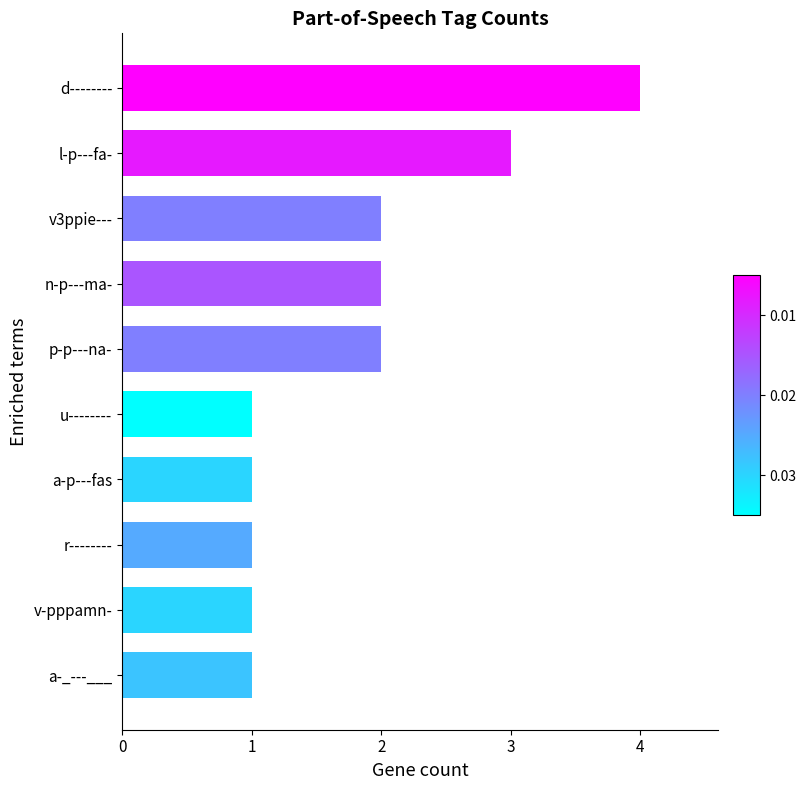

Does the chart contain any negative values?

No